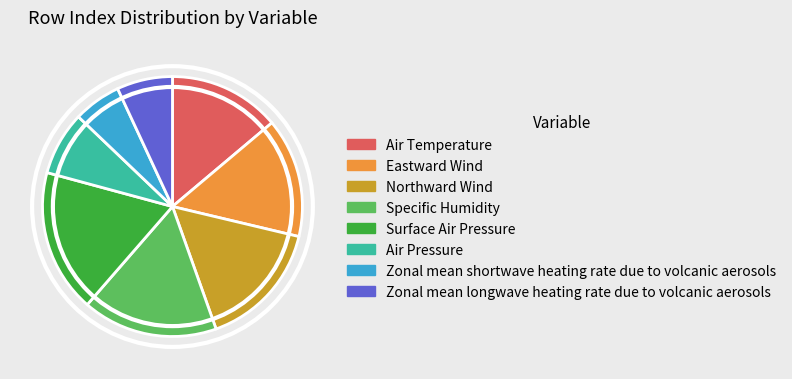

Rank the categories by value from lowest to highest.

Zonal mean shortwave heating rate due to volcanic aerosols, Zonal mean longwave heating rate due to volcanic aerosols, Air Pressure, Air Temperature, Eastward Wind, Northward Wind, Specific Humidity, Surface Air Pressure